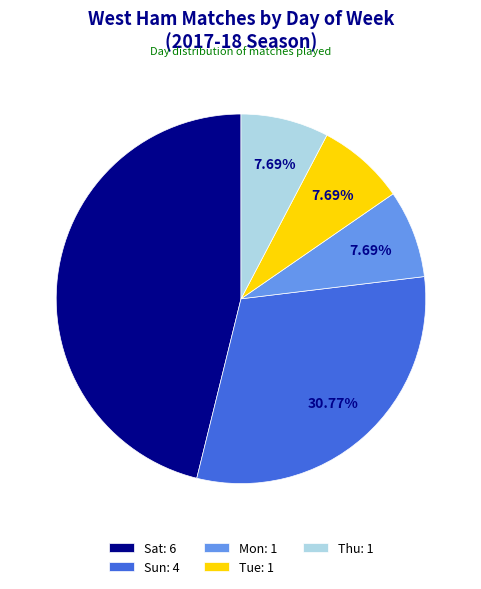

Which category has the biggest portion of the pie?

Sat